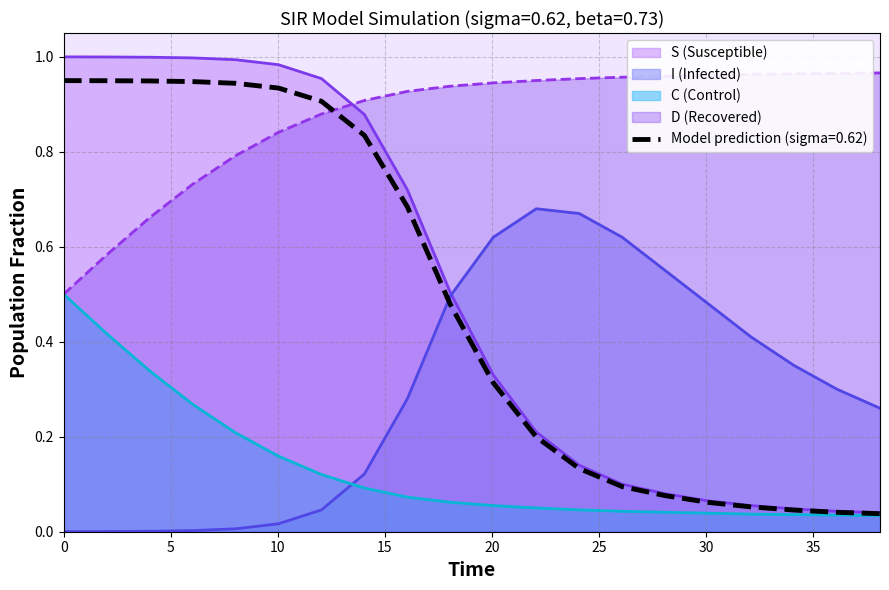

True or false: C has more than 0 interior local peaks.

False